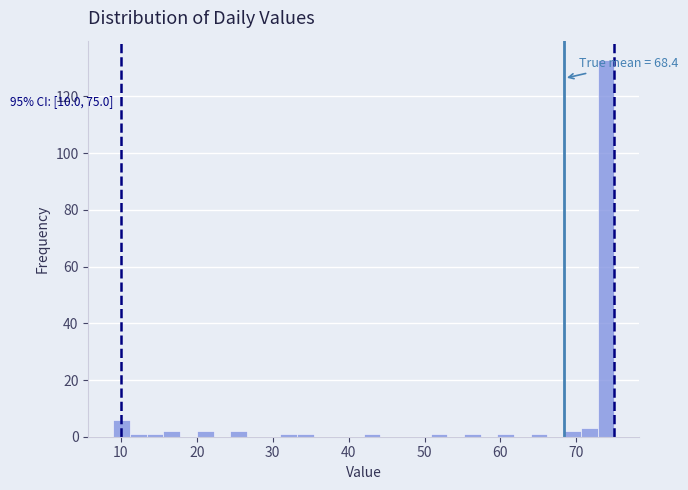

Read against the x-axis, roughly where is the centre of the tallest bar?

74